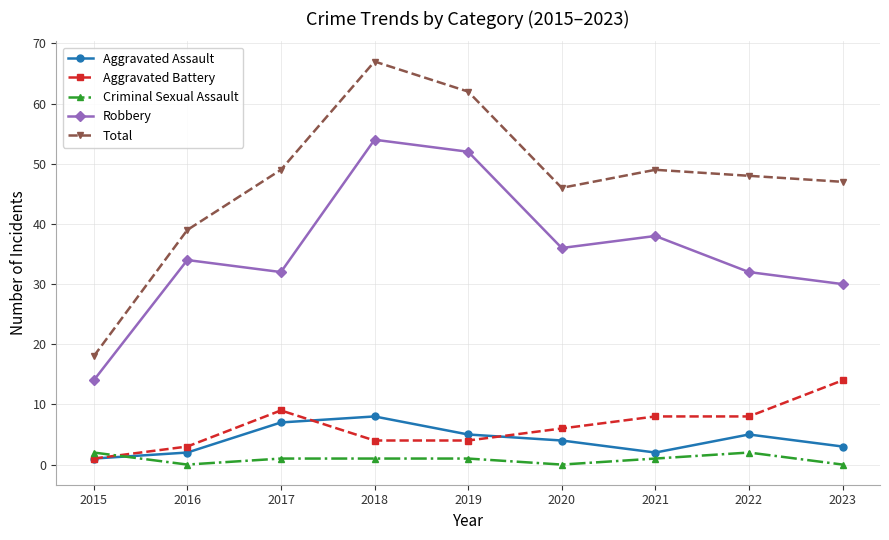

At which label does Aggravated Assault reach its minimum?

2015